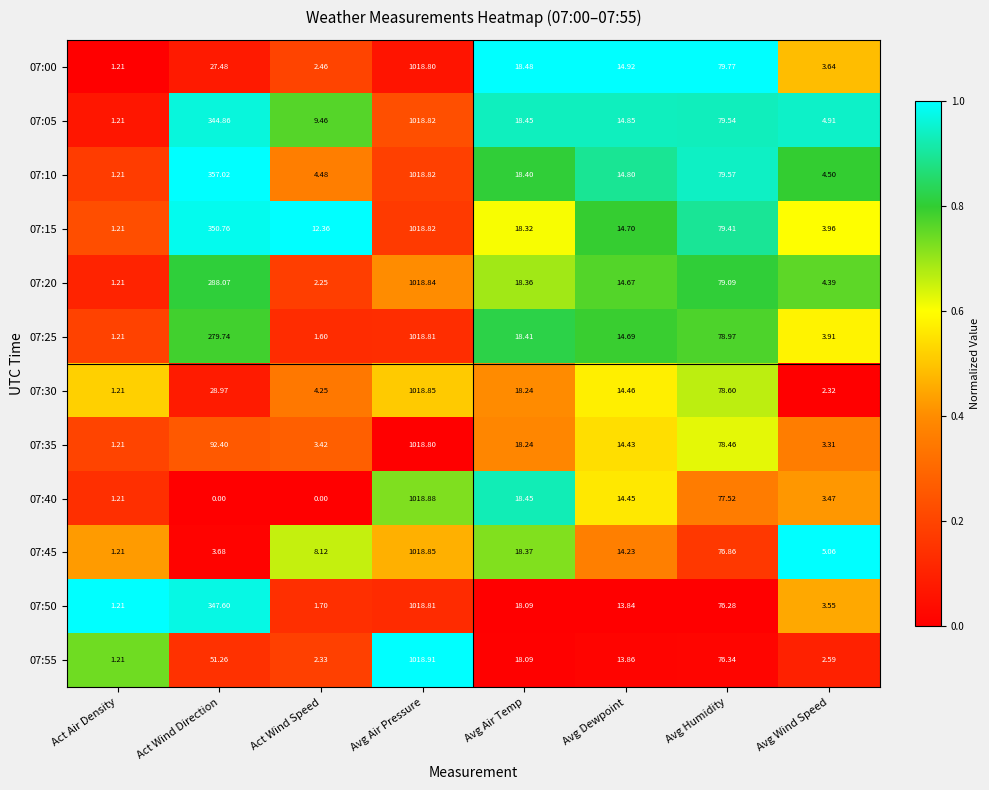

Where does the 07:25 series first go above 18?

Act Wind Direction